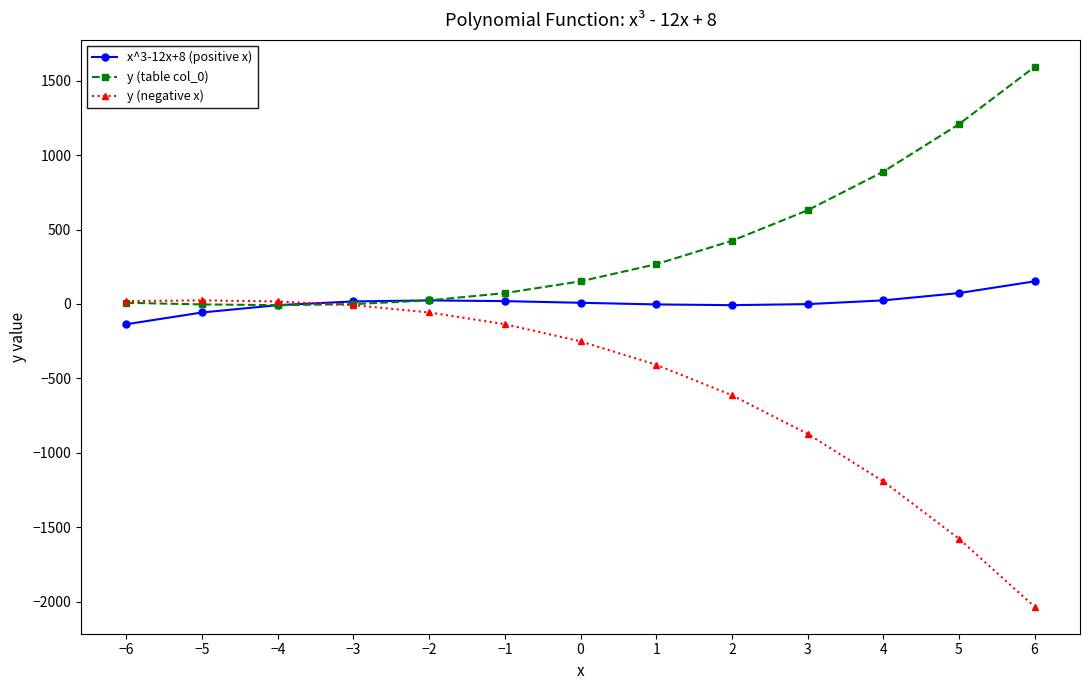

What is the label of the 4th point from the right?

3